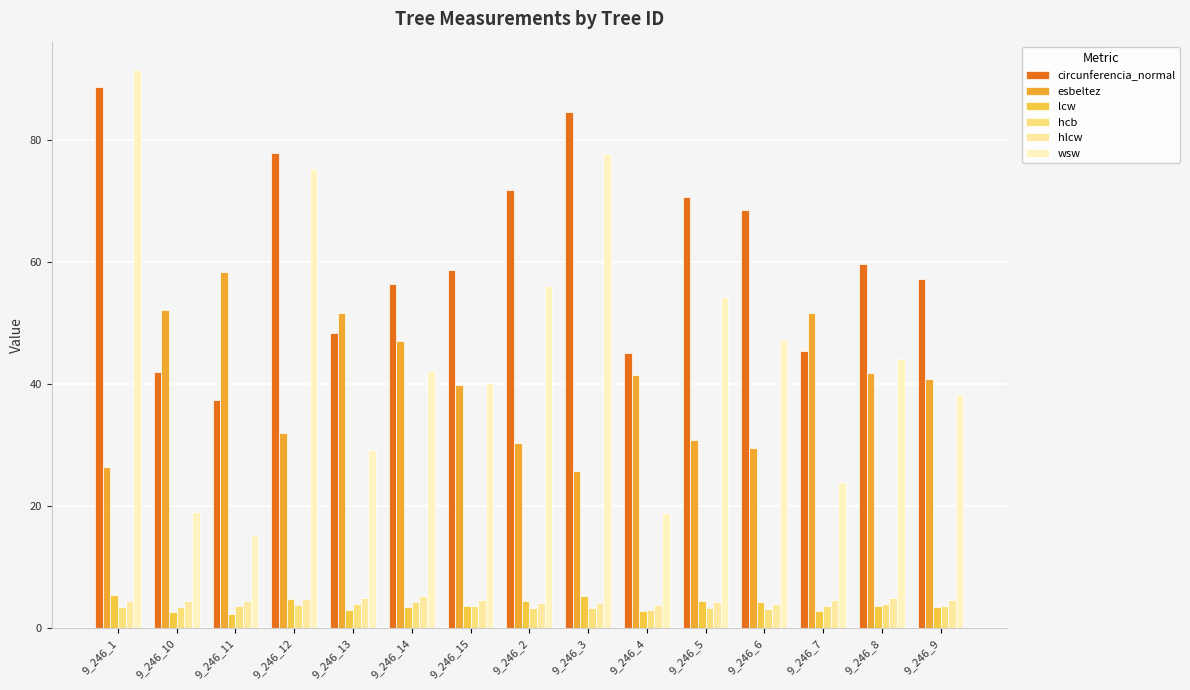

True or false: esbeltez has a value of 63.5 at 9_246_4.

False